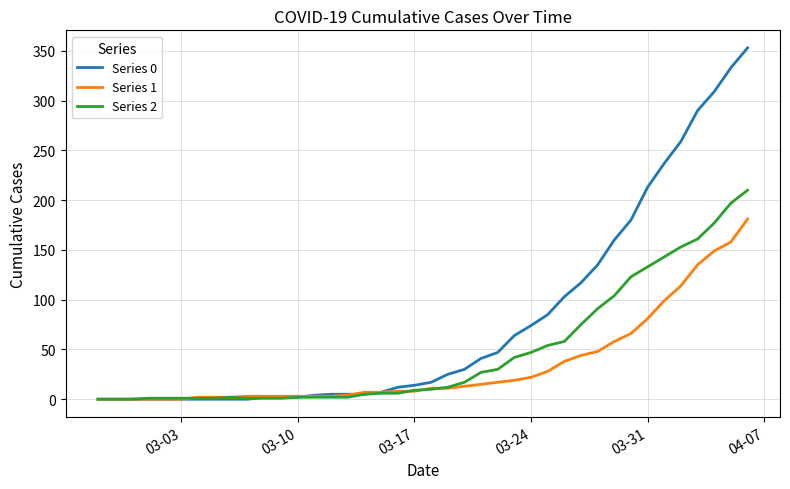

What is the maximum value shown in the chart?

353